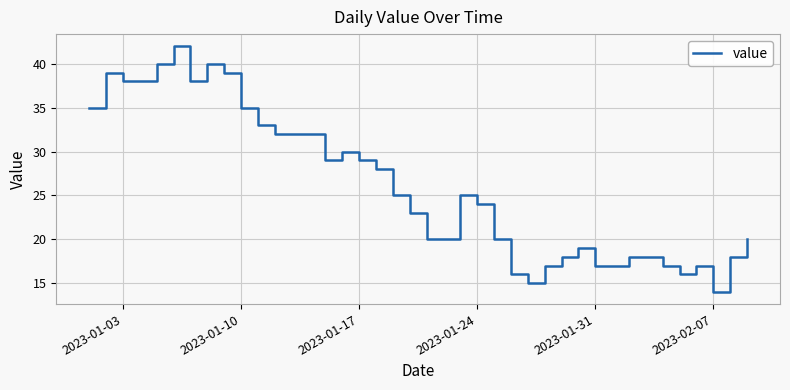

What is the difference between the maximum and minimum values?

28